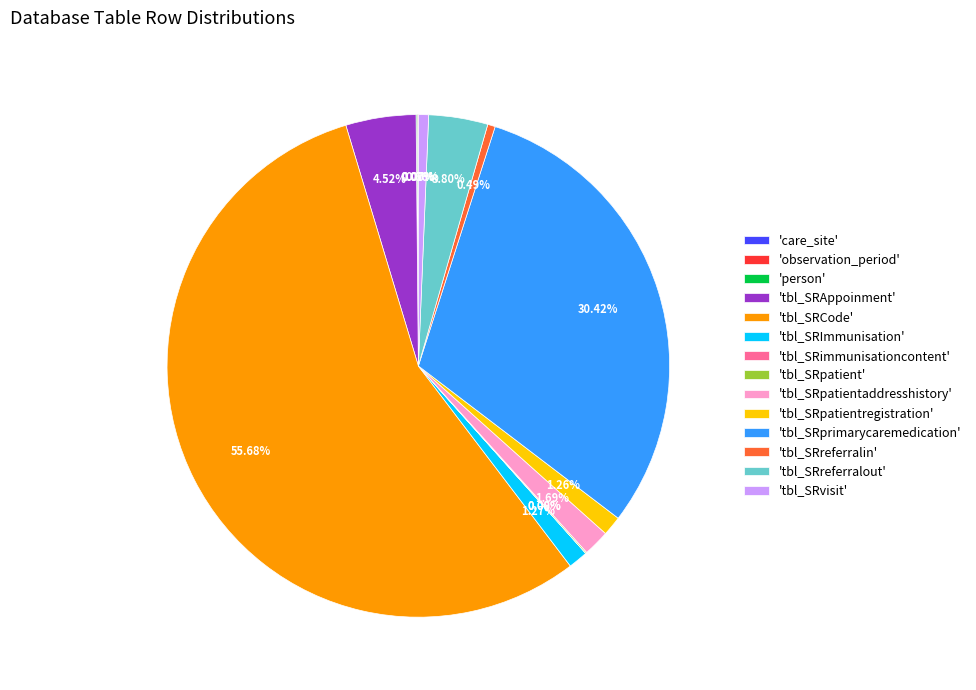

Is there a majority slice in this chart?

Yes